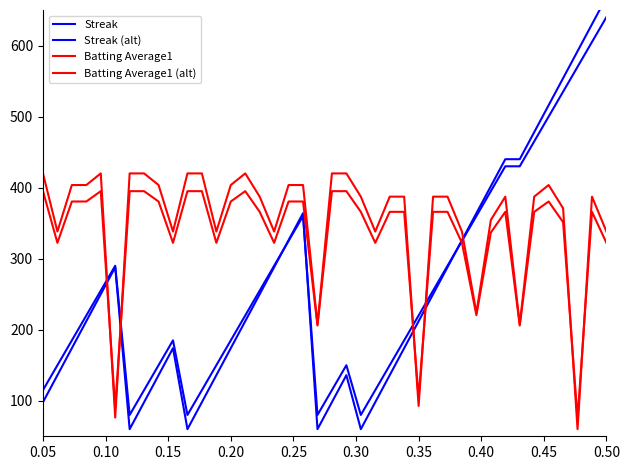

What is the value of the Streak (alt) point at the 37th from the left?

535.0